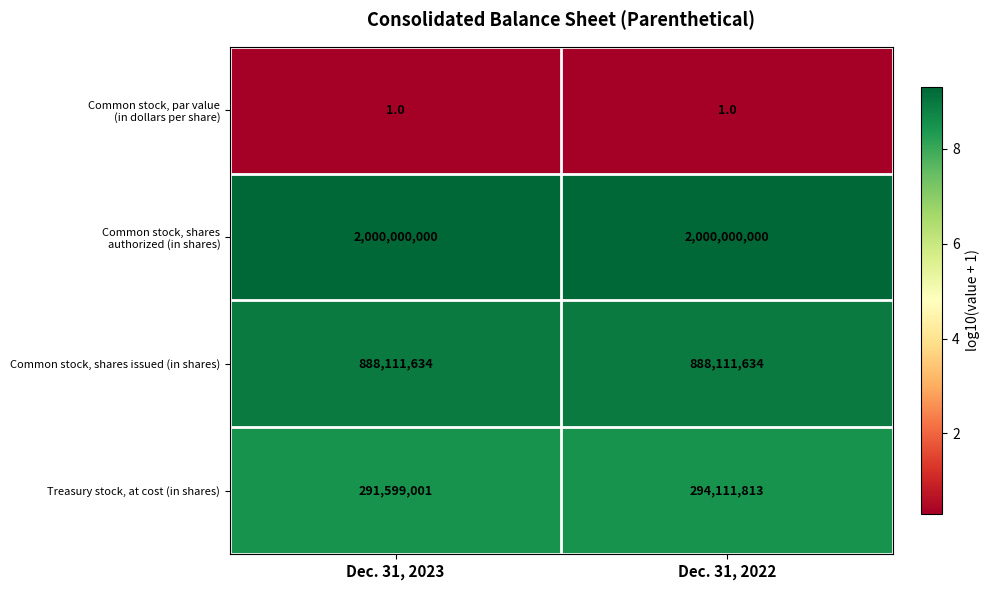

What is the greatest value displayed?

2000000000